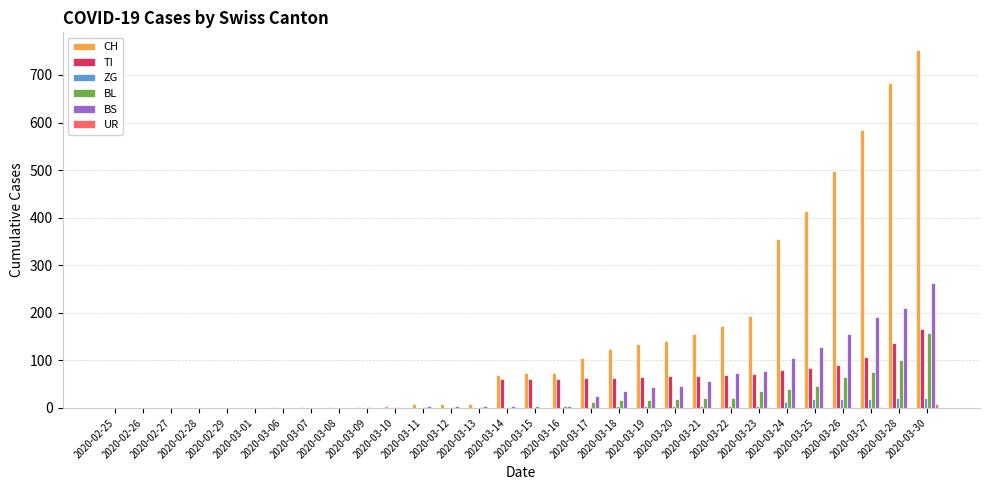

Is it true that TI equals 38 at 2020-03-30?

False